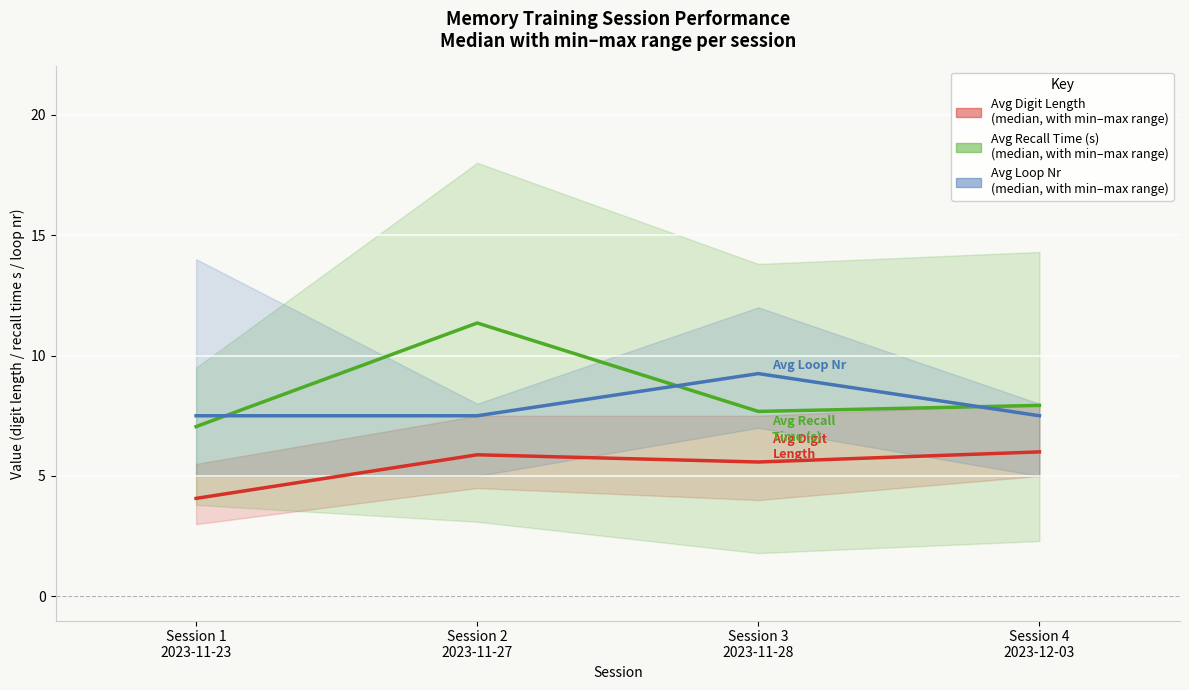

True or false: Avg Digit Length (median) and Avg Loop Nr (median) cross at least once.

False